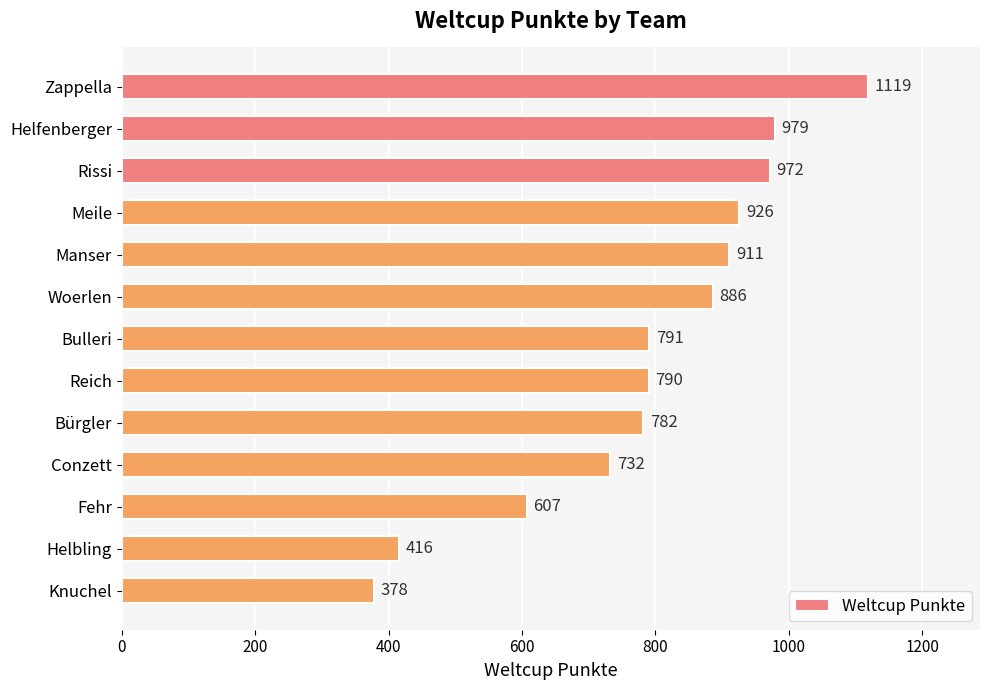

The value at Woerlen is 1167. True or false?

False